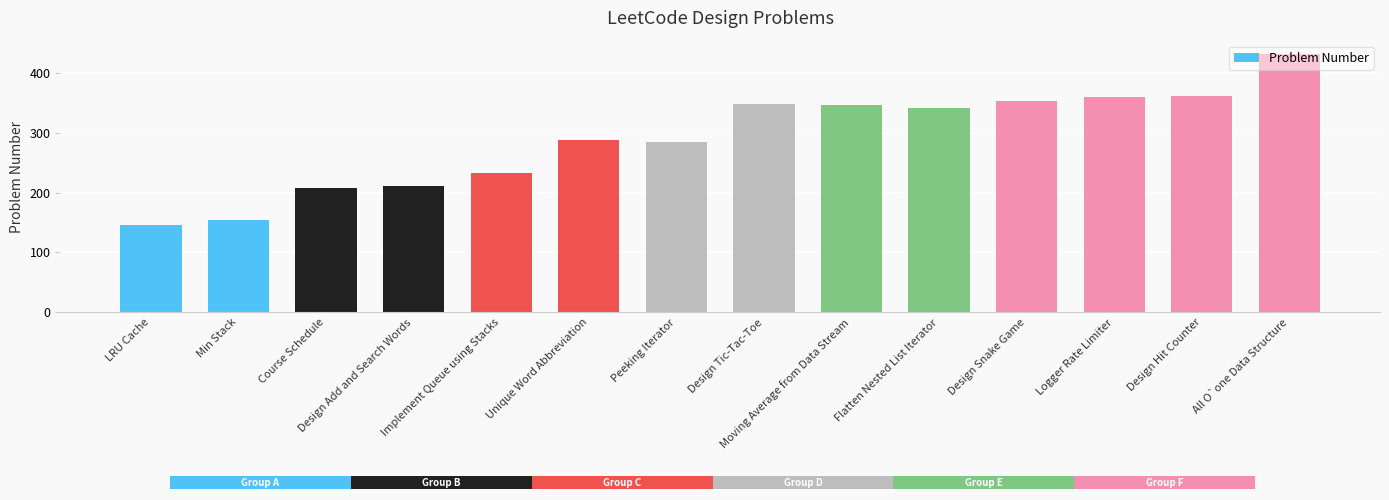

How many values are below 341?

7